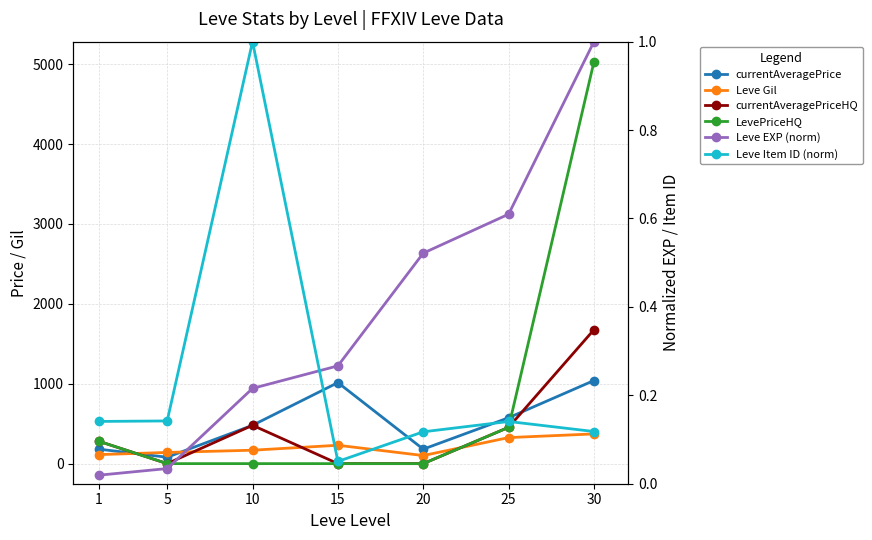

Which series has the largest total across all categories?

LevePriceHQ